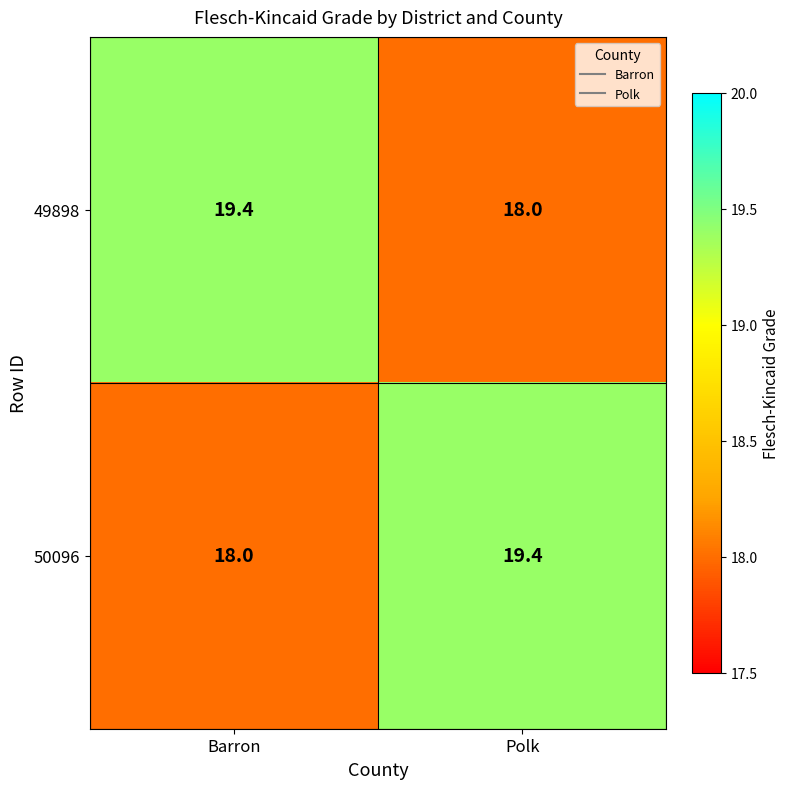

Where is 49898 nearest to the value 18?

Polk